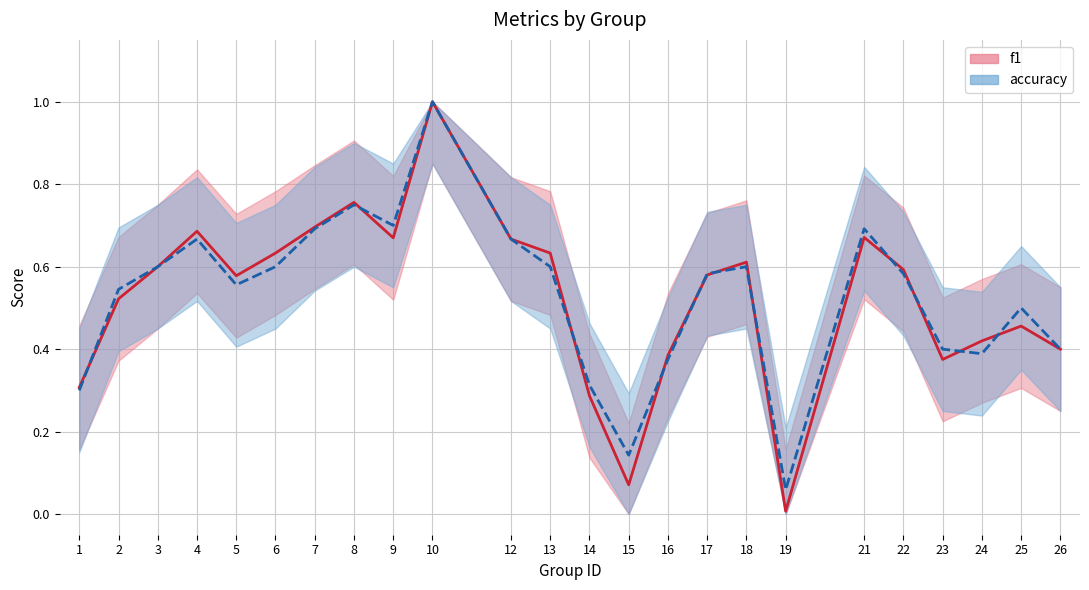

What is the value of the f1 point at the 1st from the left?

0.3